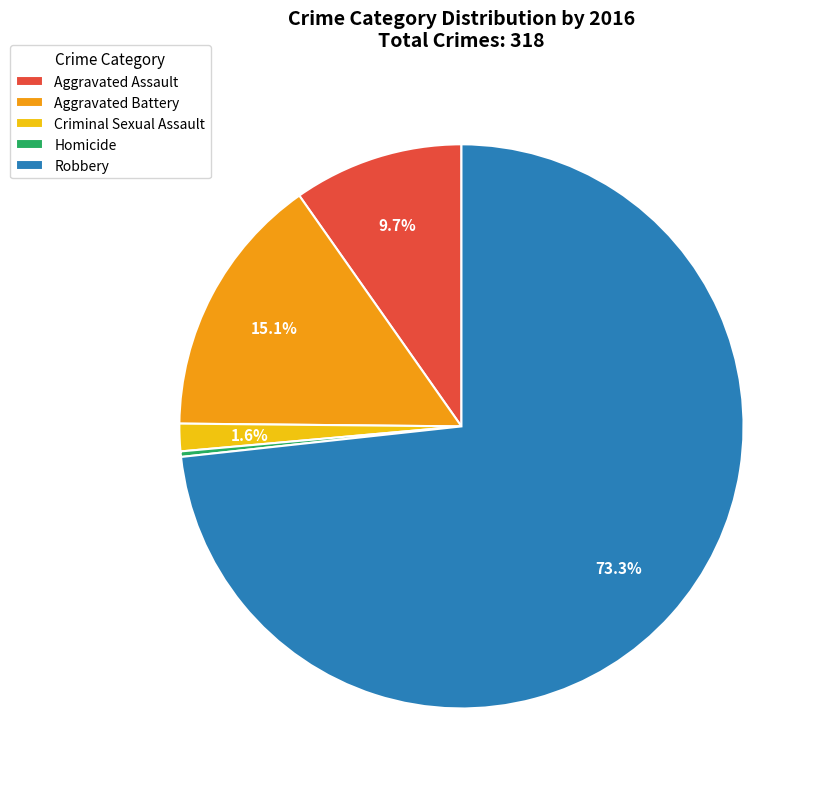

Which category has the smallest portion of the pie?

Homicide